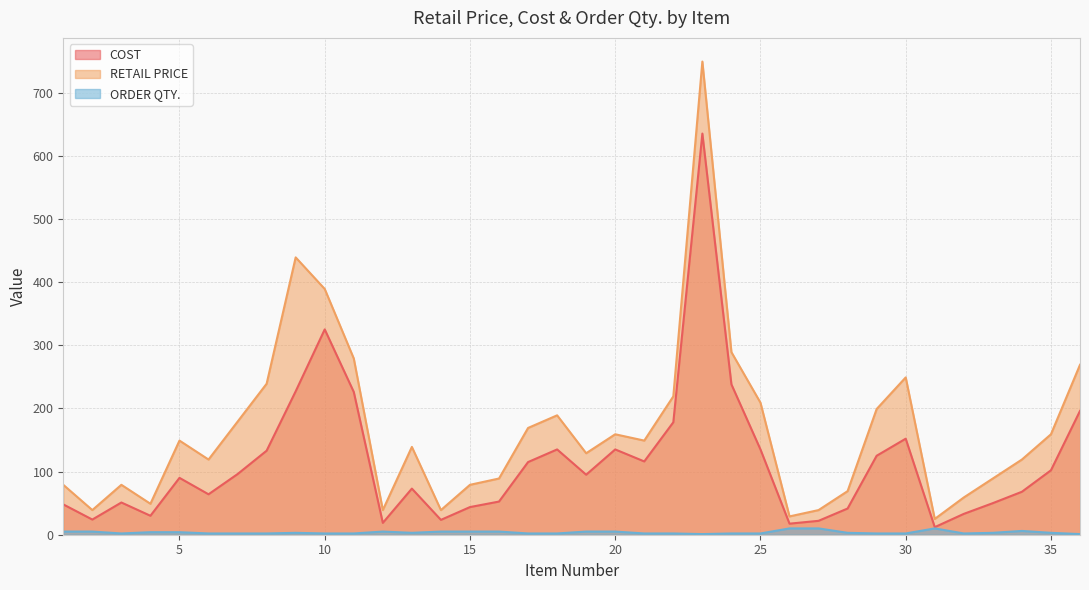

True or false: COST and RETAIL PRICE intersect in this chart.

False